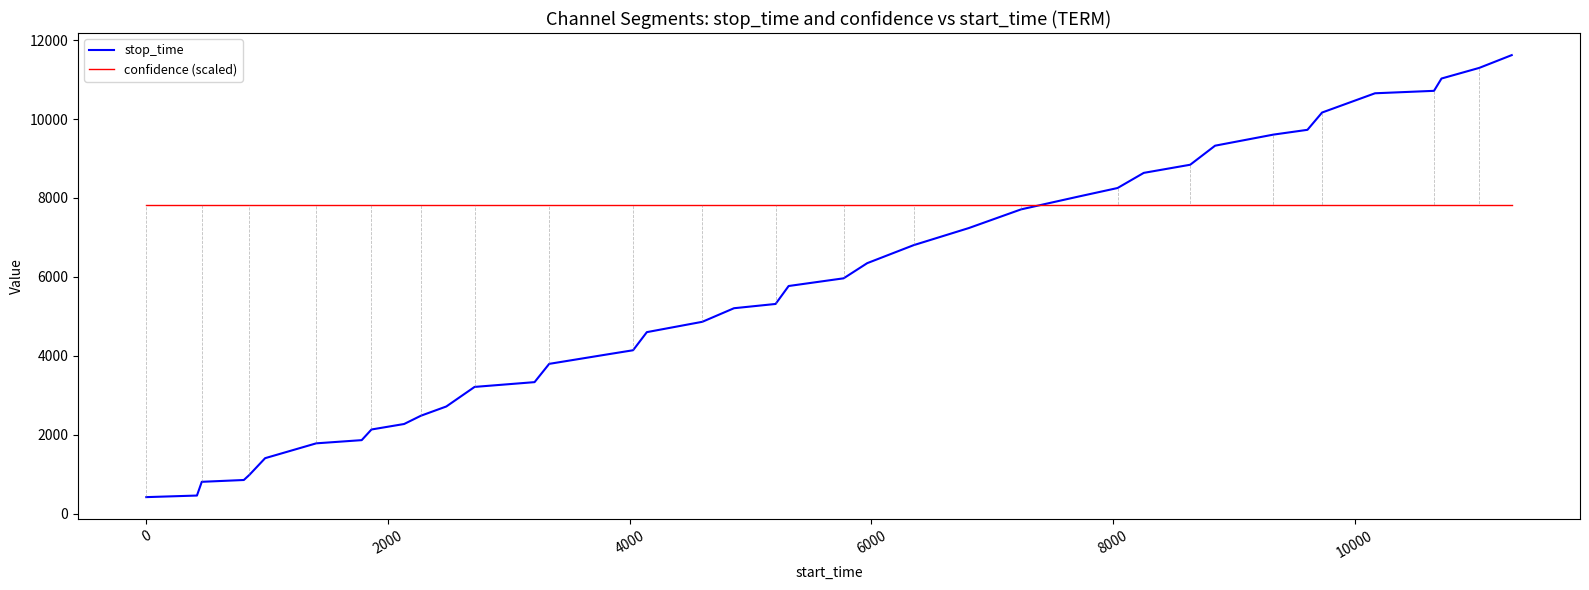

What is the smallest value displayed?

419.0